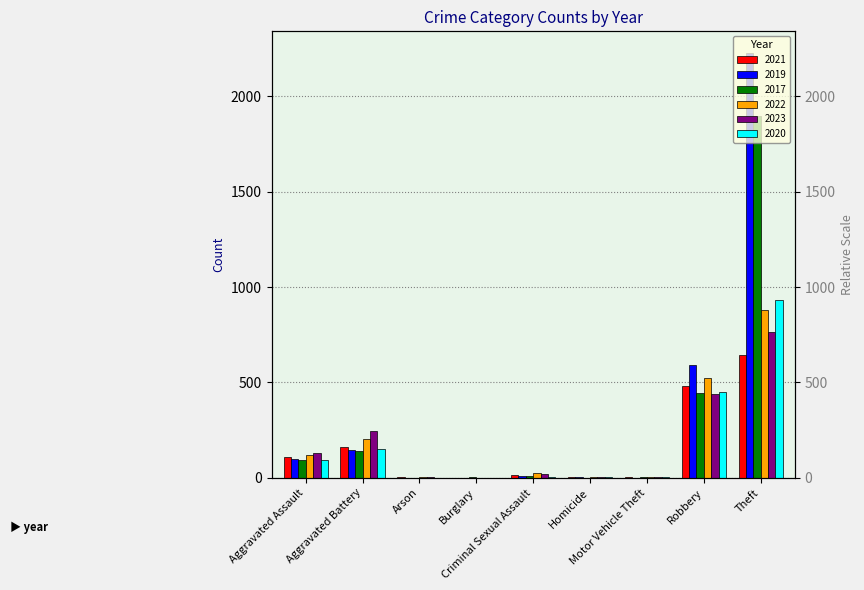

Reading left to right, what are all the values shown in this chart?

2021: Aggravated Assault=110	Aggravated Battery=163	Arson=2	Burglary=1	Criminal Sexual Assault=14	Homicide=4	Motor Vehicle Theft=2	Robbery=484	Theft=642
2019: Aggravated Assault=98	Aggravated Battery=148	Arson=1	Burglary=1	Criminal Sexual Assault=8	Homicide=2	Motor Vehicle Theft=1	Robbery=591	Theft=2230
2017: Aggravated Assault=95	Aggravated Battery=142	Arson=0	Burglary=2	Criminal Sexual Assault=8	Homicide=1	Motor Vehicle Theft=2	Robbery=446	Theft=1896
2022: Aggravated Assault=121	Aggravated Battery=202	Arson=5	Burglary=0	Criminal Sexual Assault=24	Homicide=5	Motor Vehicle Theft=2	Robbery=521	Theft=880
2023: Aggravated Assault=130	Aggravated Battery=244	Arson=2	Burglary=0	Criminal Sexual Assault=22	Homicide=2	Motor Vehicle Theft=6	Robbery=440	Theft=765
2020: Aggravated Assault=94	Aggravated Battery=150	Arson=1	Burglary=0	Criminal Sexual Assault=3	Homicide=3	Motor Vehicle Theft=3	Robbery=450	Theft=930